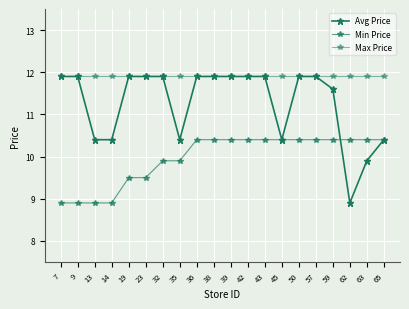

At how many categories does at least one series exceed 10?

20